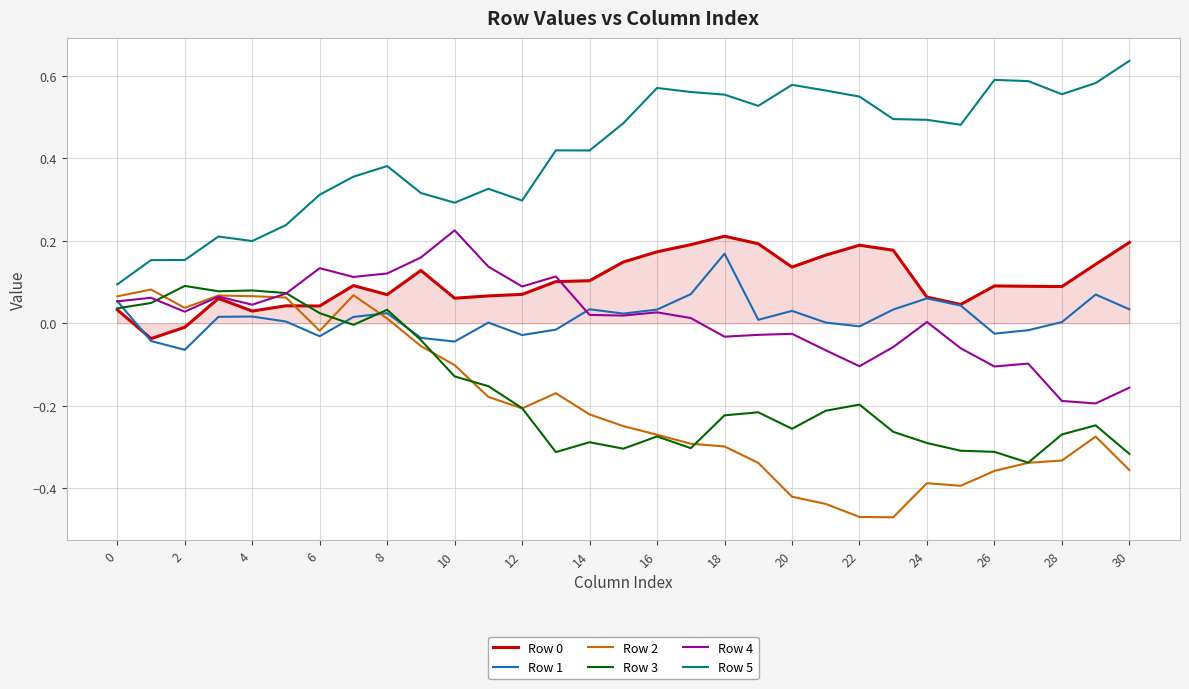

True or false: Row 3 and Row 5 intersect in this chart.

False